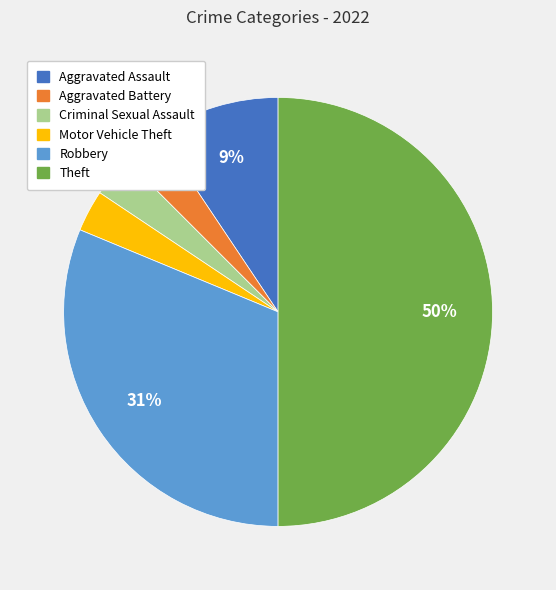

Is Criminal Sexual Assault the majority of the pie?

No